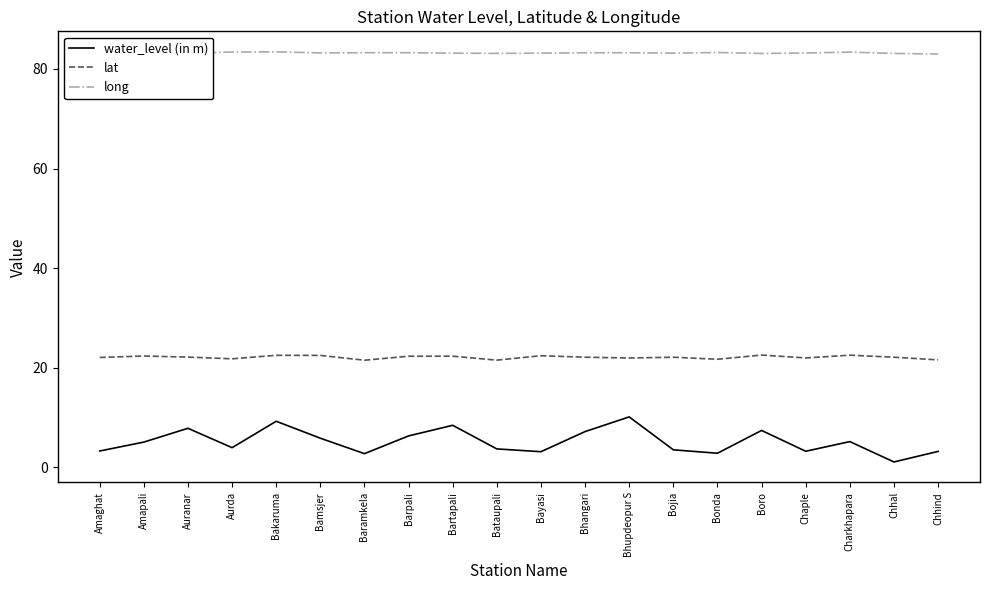

Between Bartapali and Chhal, which series saw the biggest shift?

water_level (in m)